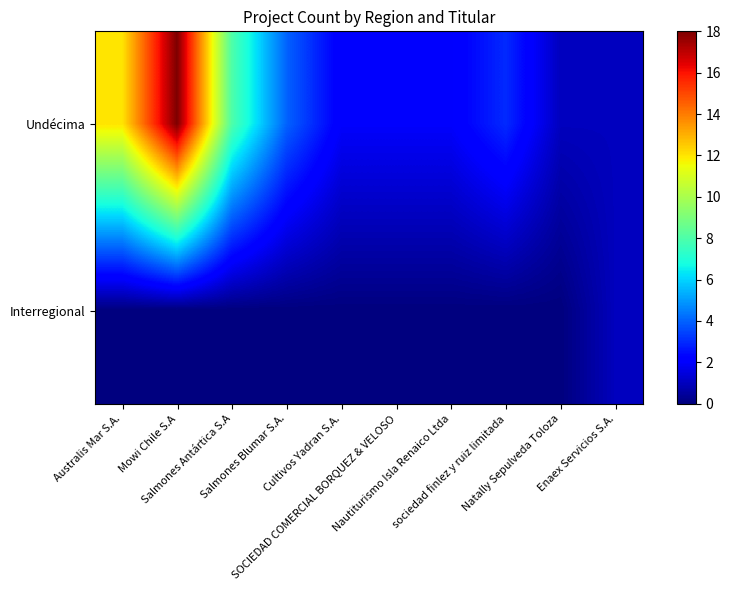

At which category does the chart reach its minimum across all series?

Australis Mar S.A.